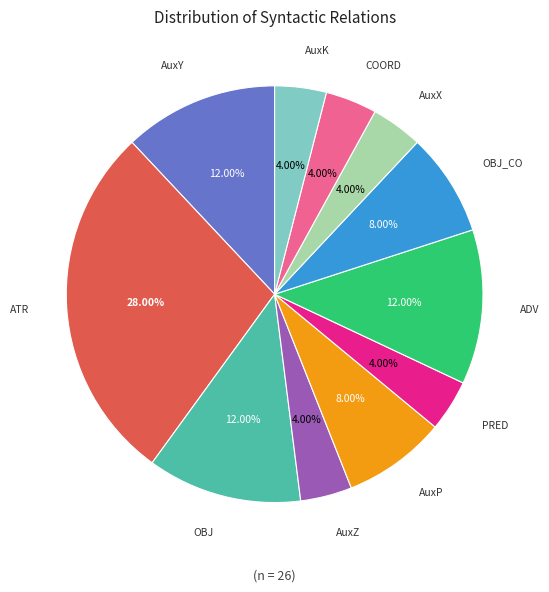

To the nearest percent, what is the difference between the largest and smallest slice percentages?

24%